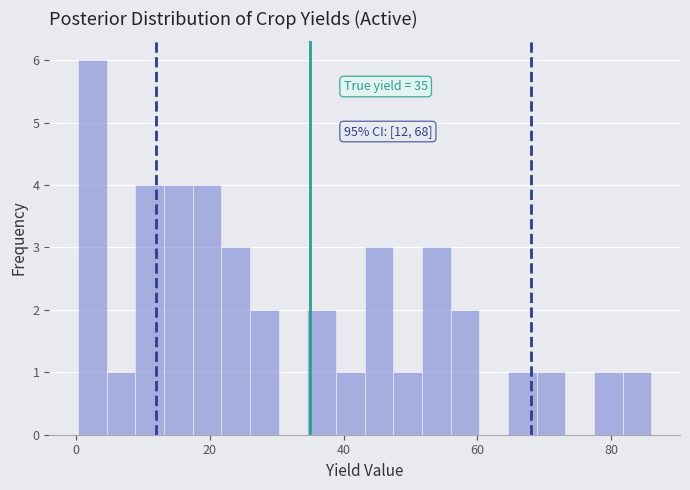

Around what value on the x-axis is the tallest bar? Give the approximate position of its centre, as read against the axis.

2